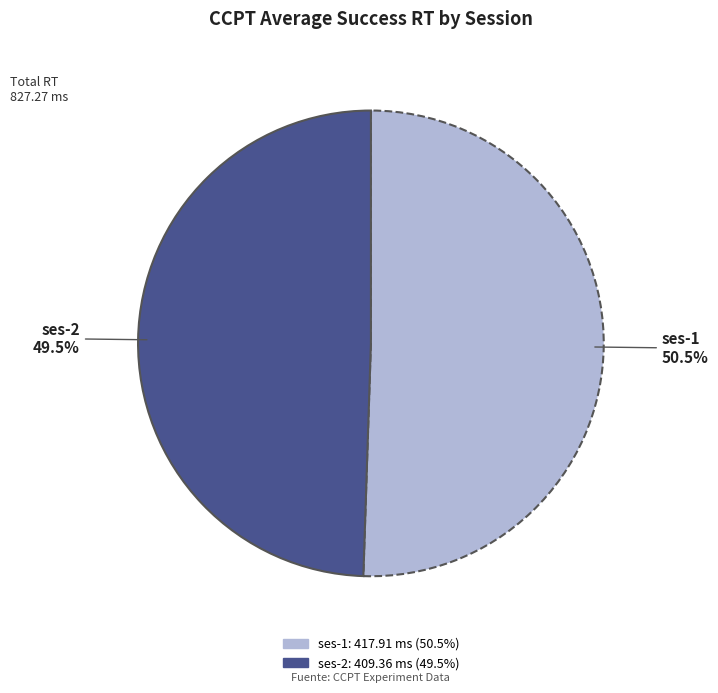

Is there any slice that represents more than half of the pie?

Yes